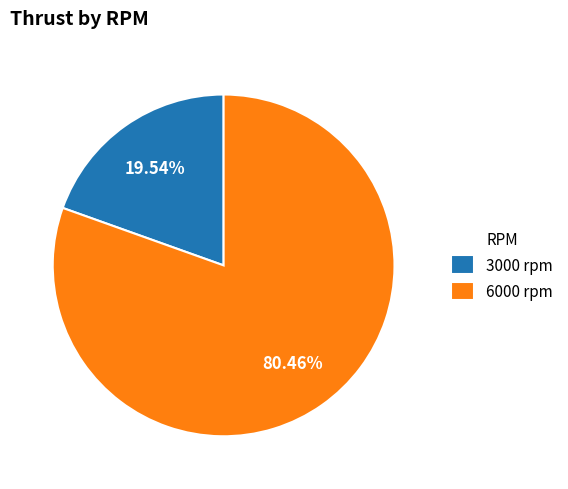

What is the ratio of the value at 6000 to the value at 3000?

4.1